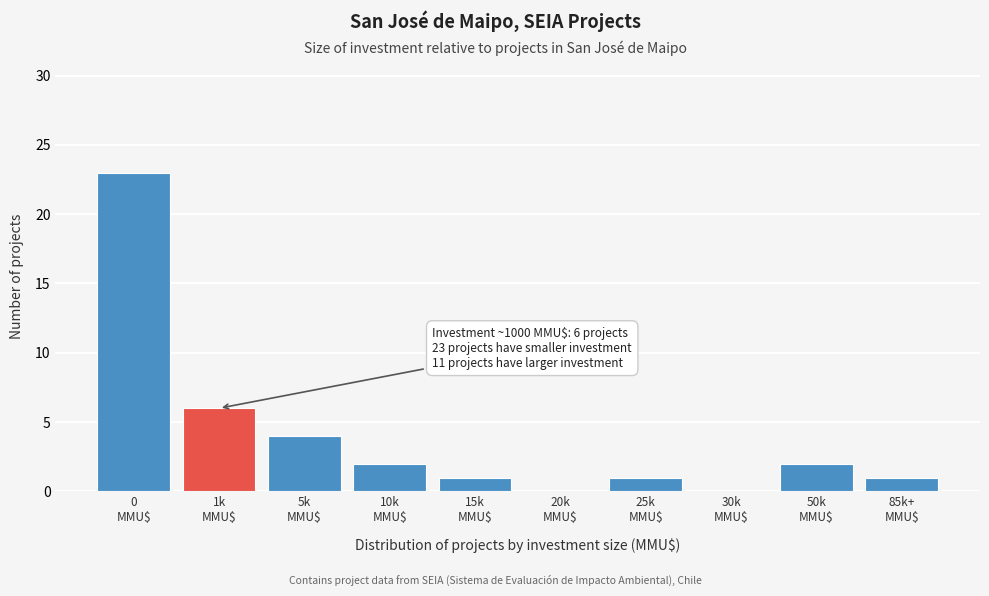

What is the sum of all values?

40